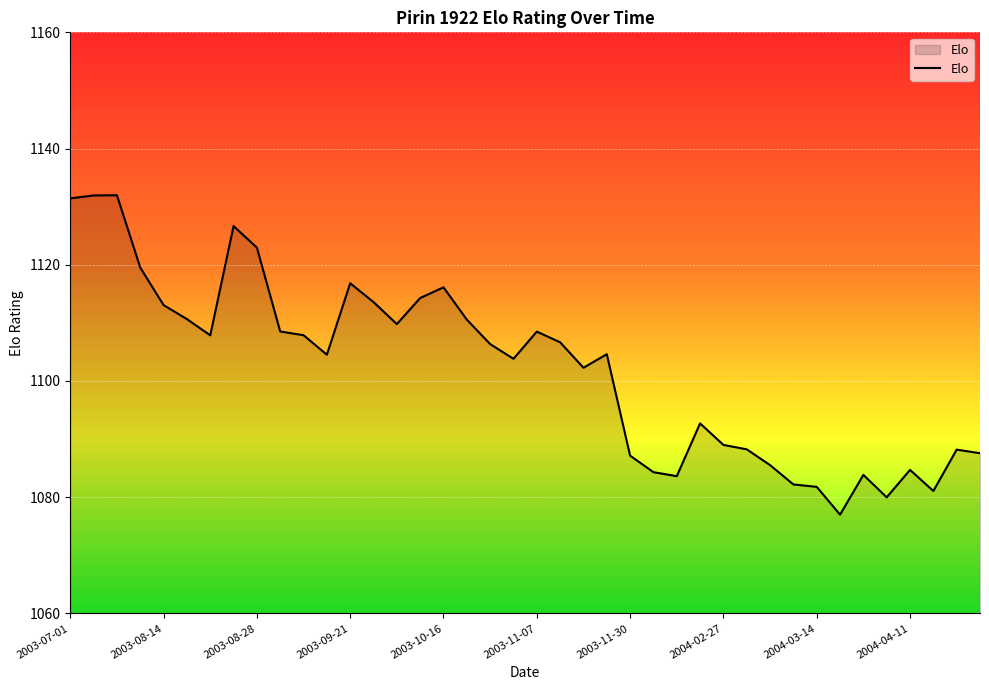

What is the difference between the maximum and minimum values?

55.0